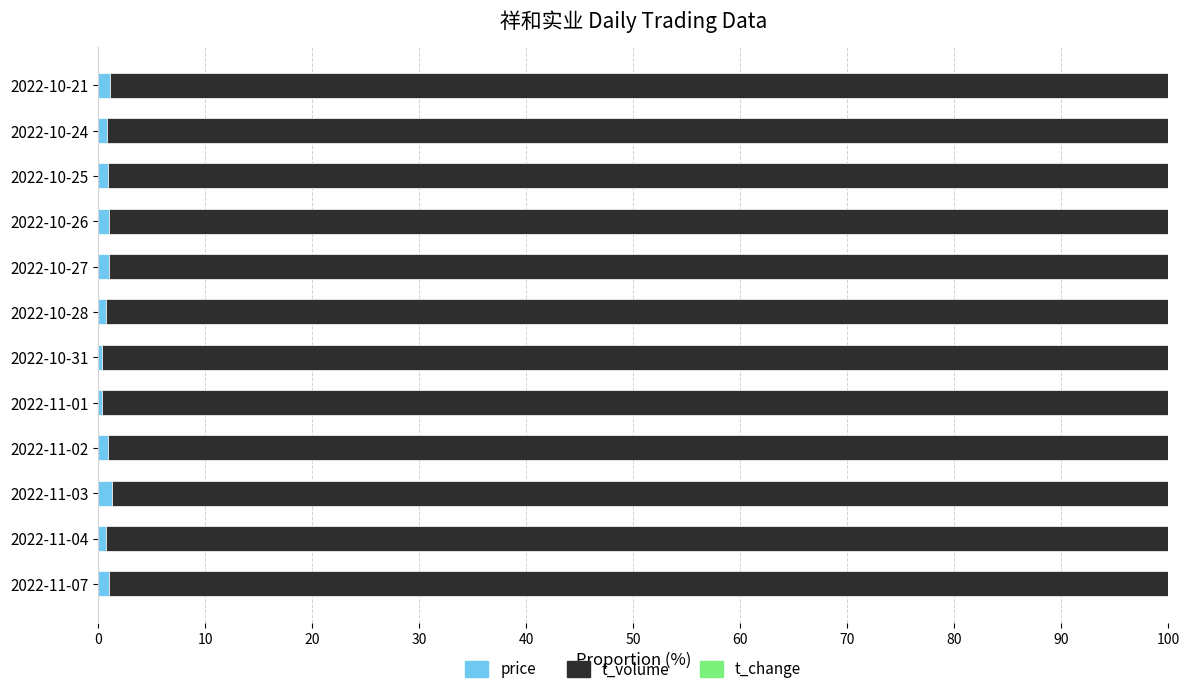

Is it true that price equals 1.0 at 2022-11-02?

True